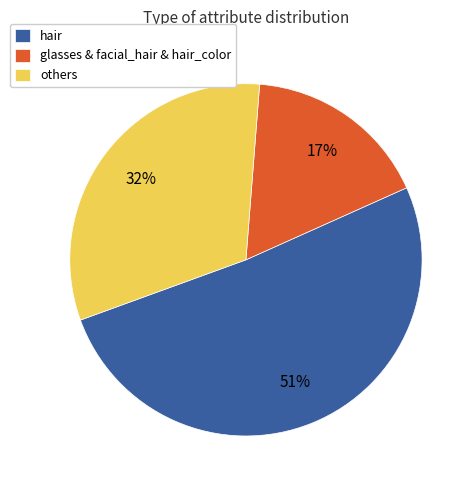

Which has a higher value, others or glasses & facial_hair & hair_color?

others